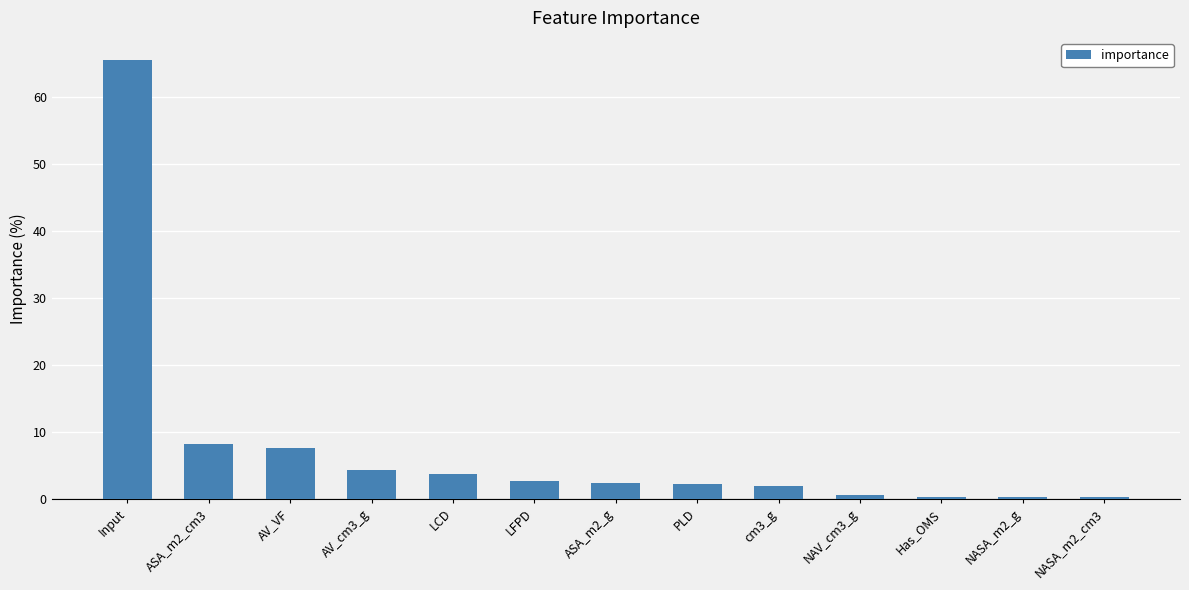

What is the difference between the maximum and minimum values?

65.3